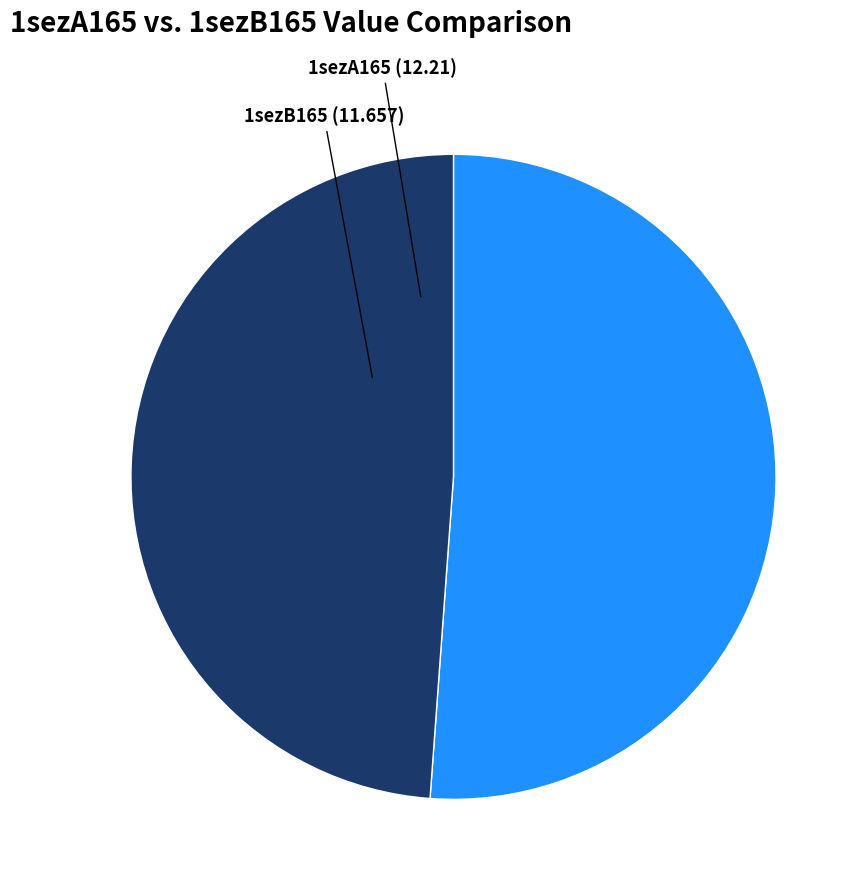

True or false: 1sezA165 accounts for 51% of the total.

True